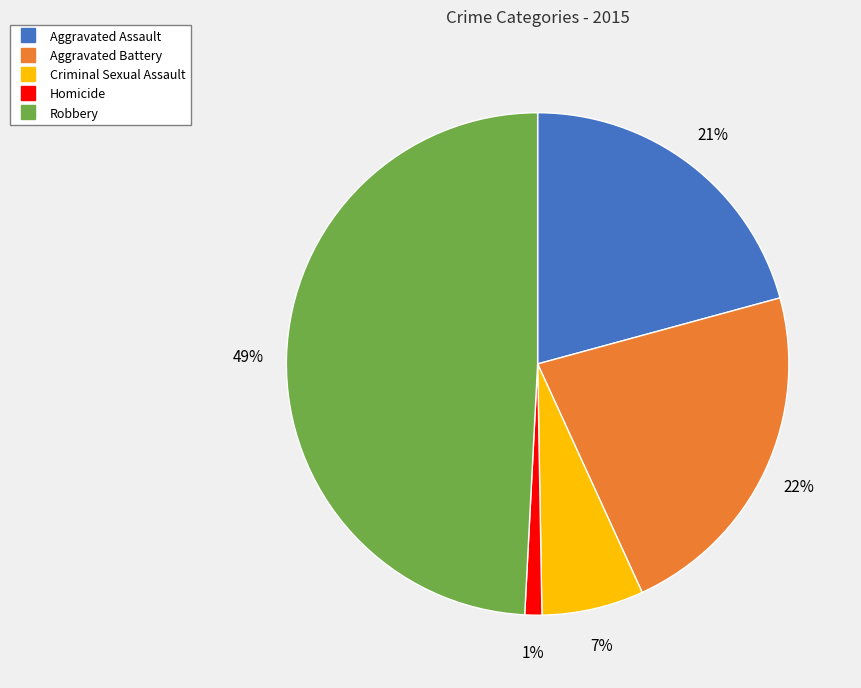

Between Aggravated Battery and Robbery, which is larger?

Robbery